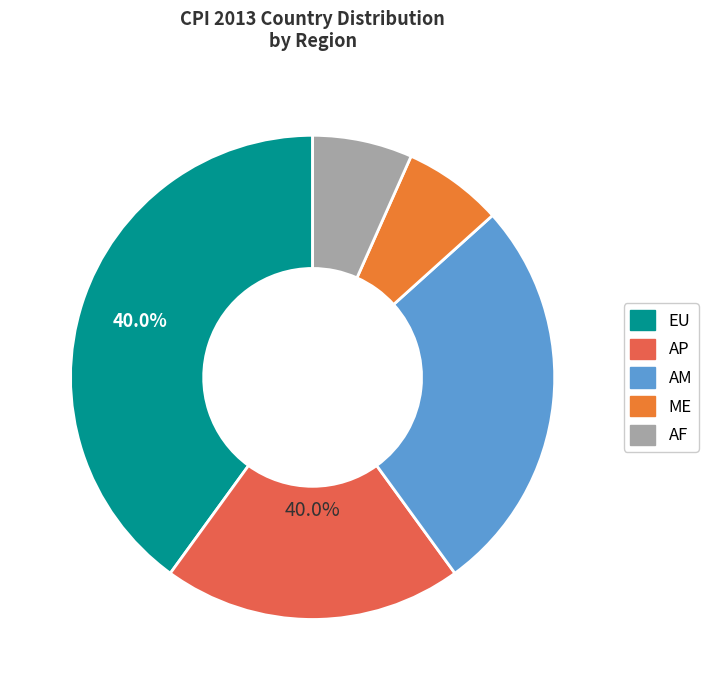

Which slice is the smallest?

ME